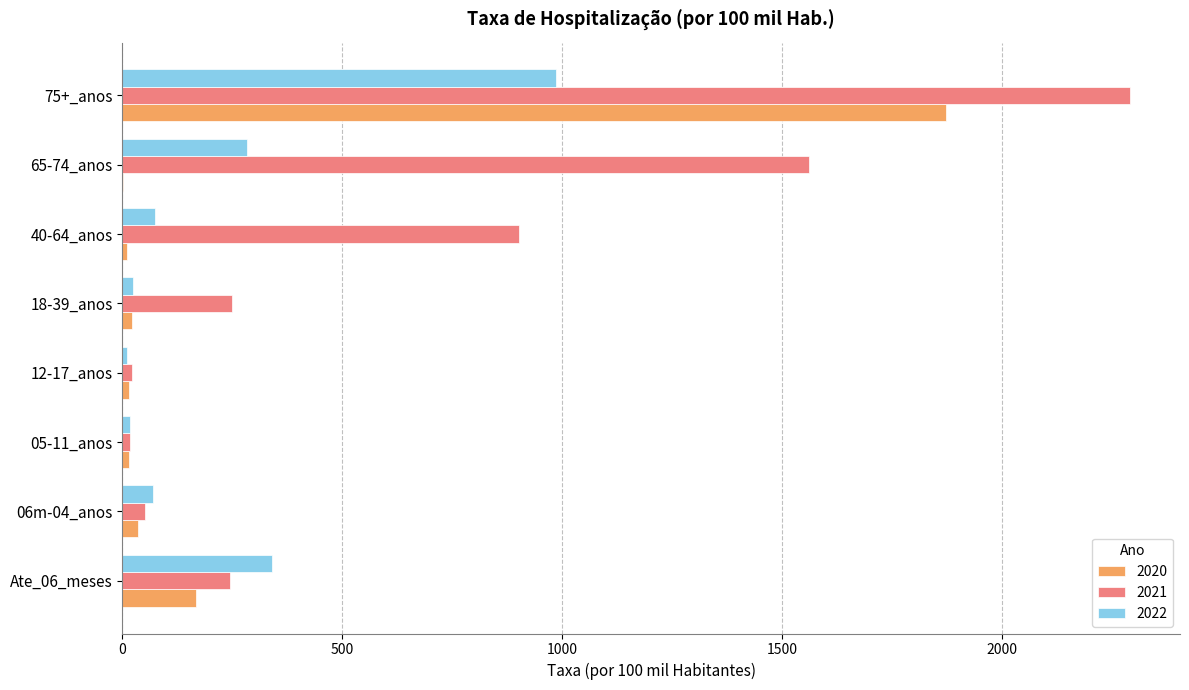

Which category has the highest value in the 2022 series?

75+_anos